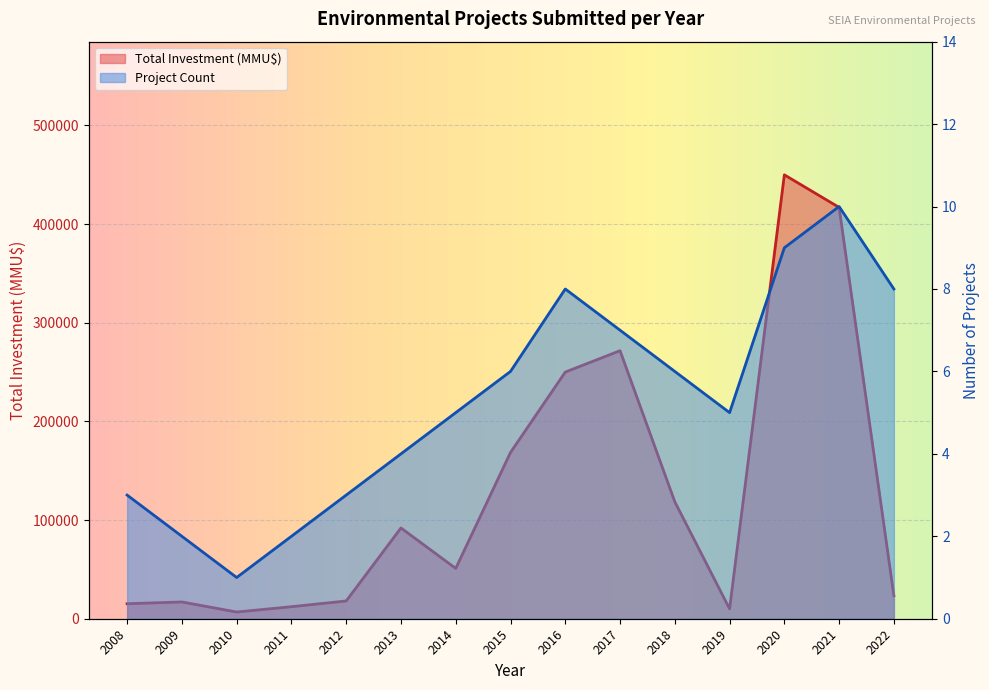

Is the value of Total Investment (MMU$) at 2016 greater than the value of Project Count at 2009?

Yes